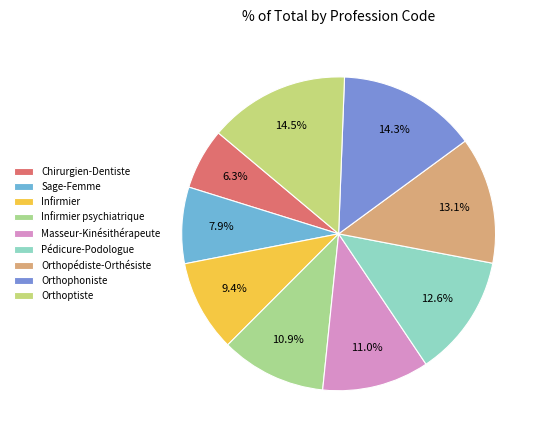

Rank the categories by value from lowest to highest.

Chirurgien-Dentiste, Sage-Femme, Infirmier, Infirmier psychiatrique, Masseur-Kinésithérapeute, Pédicure-Podologue, Orthopédiste-Orthésiste, Orthophoniste, Orthoptiste